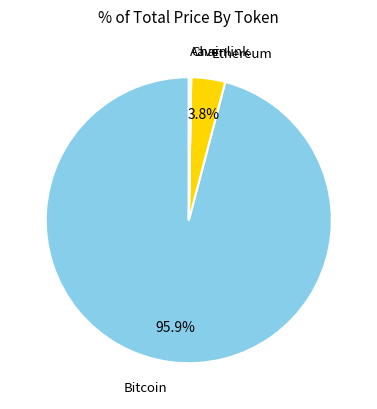

Which category has the biggest portion of the pie?

Bitcoin